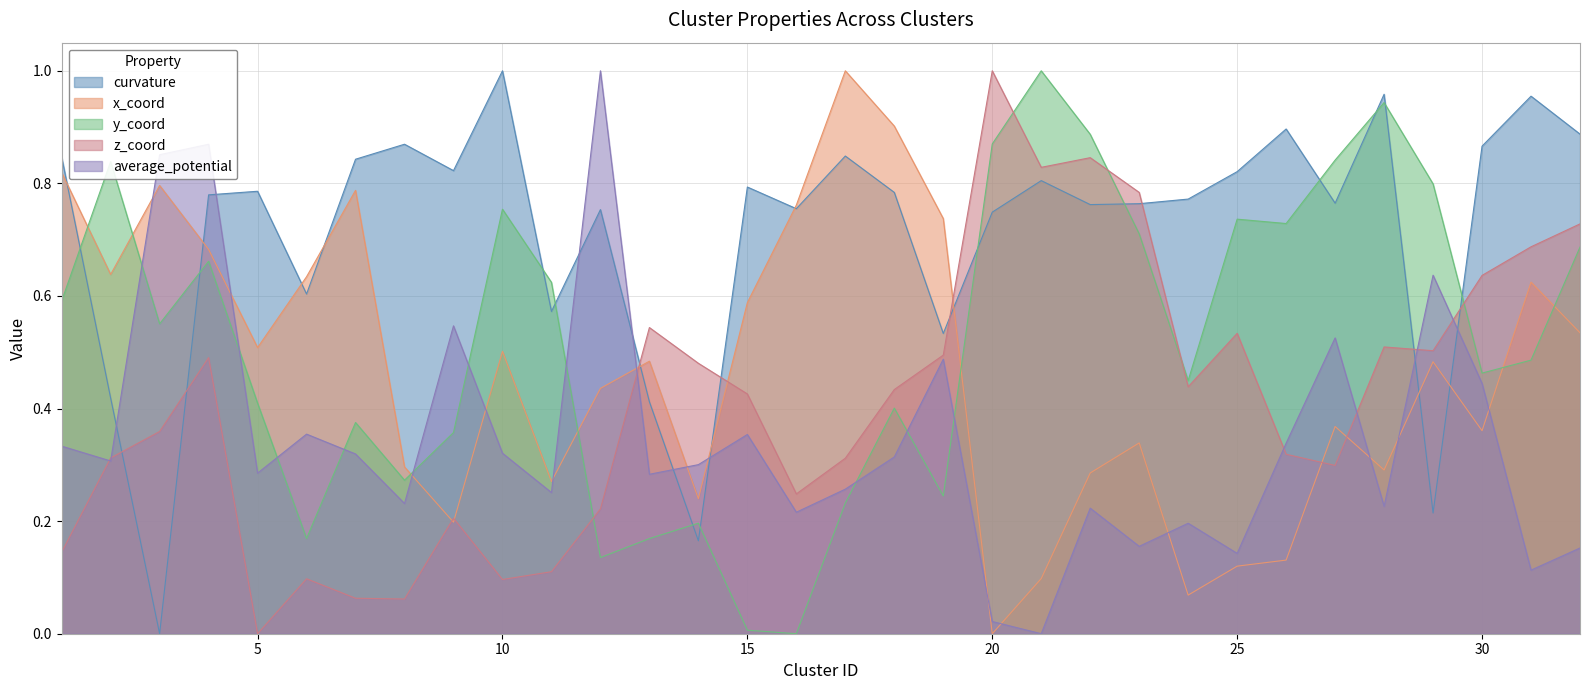

Which category has the highest value in the x_coord series?

17